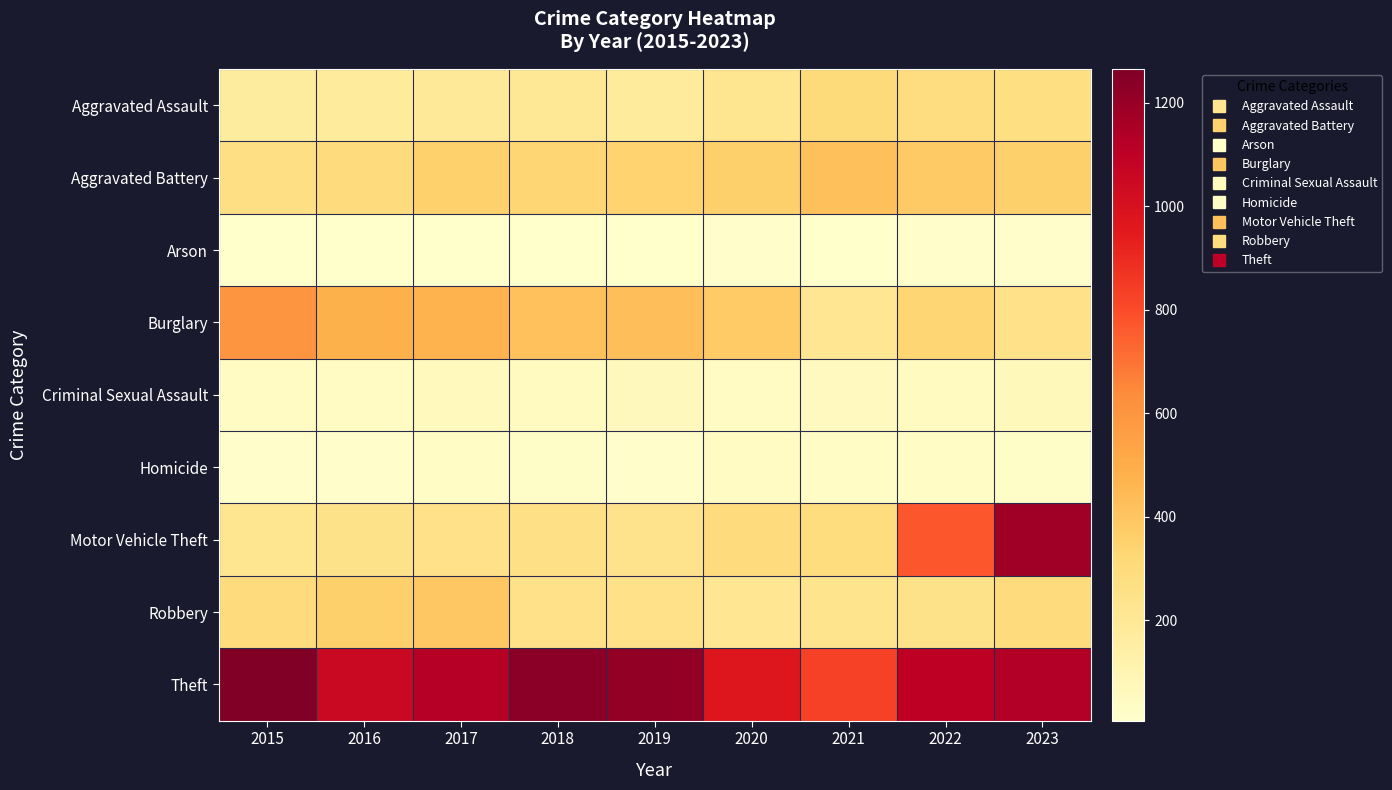

Between 2021 and 2022, which series saw the biggest shift?

Motor Vehicle Theft